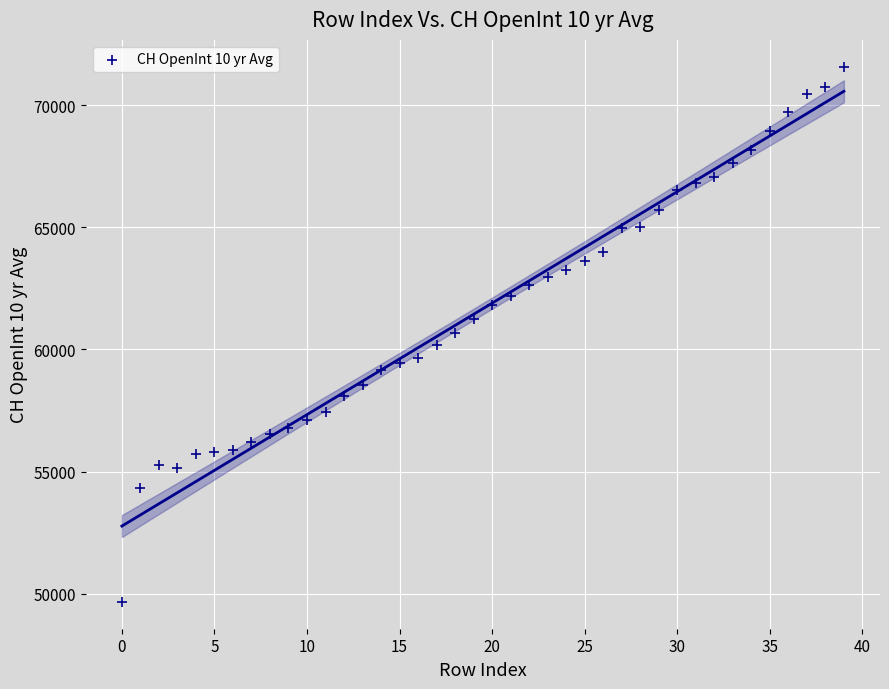

What is the range of Y values (max minus min)?

21903.2